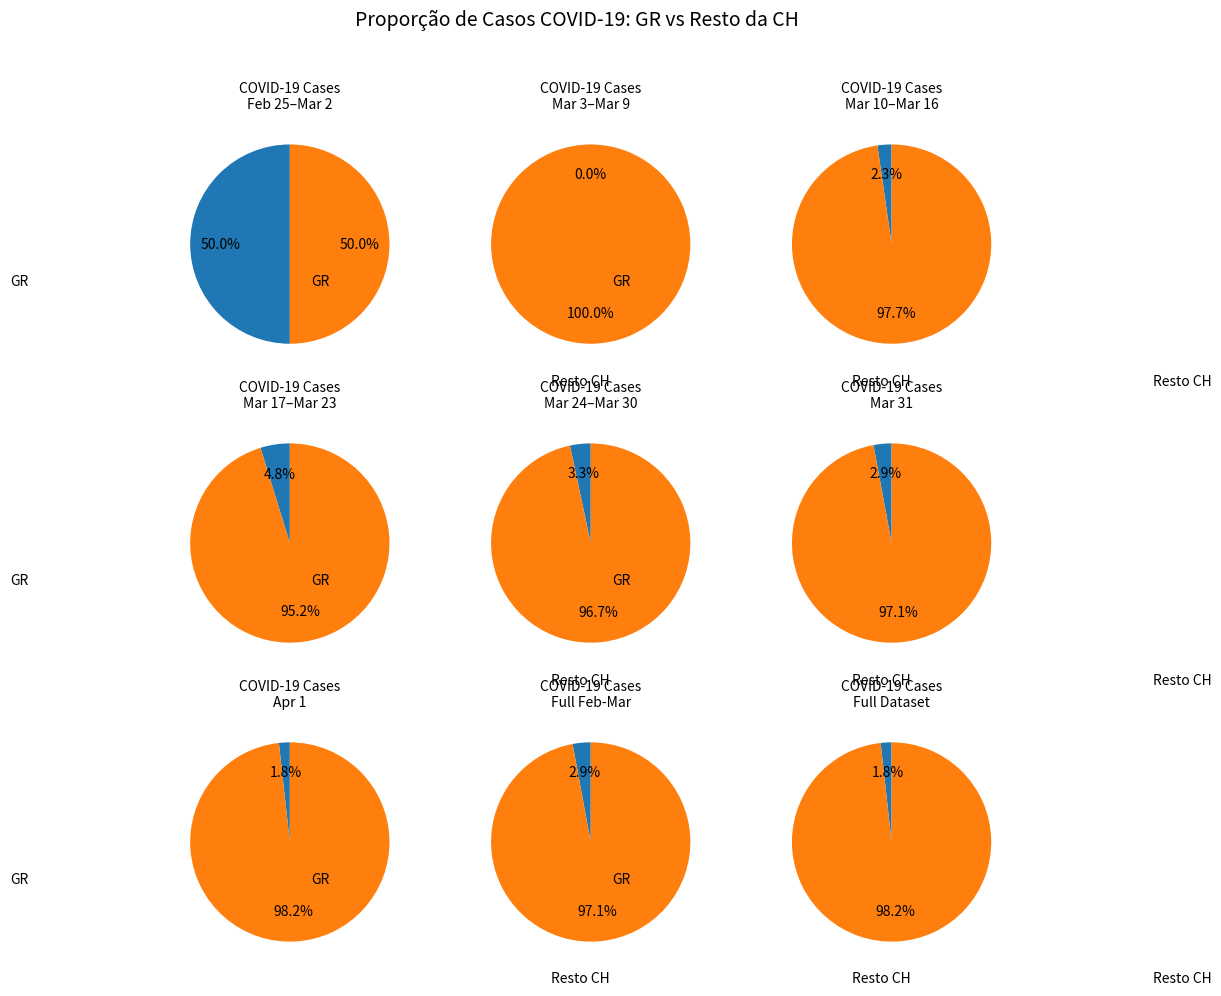

Combined, do 2020-03-22 and 2020-03-29 account for over 50%?

No